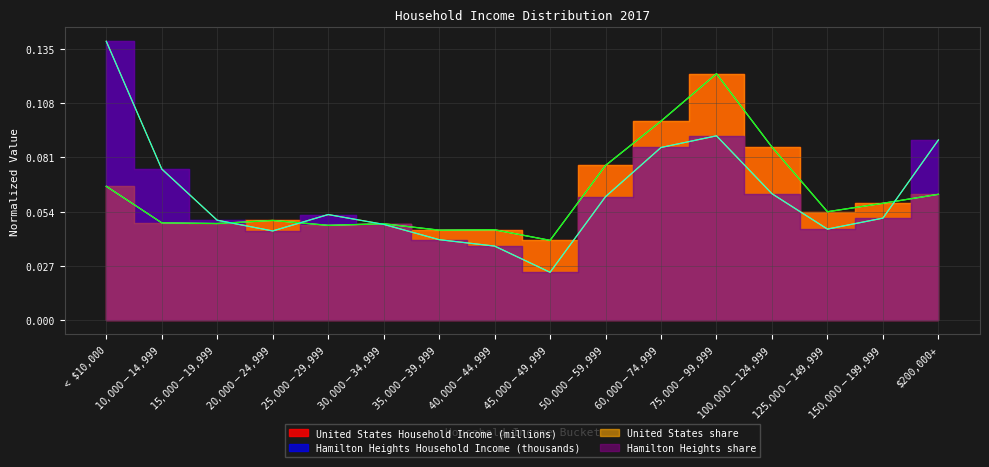

The value of United States share at $125,000-$149,999 is 0.1. True or false?

False